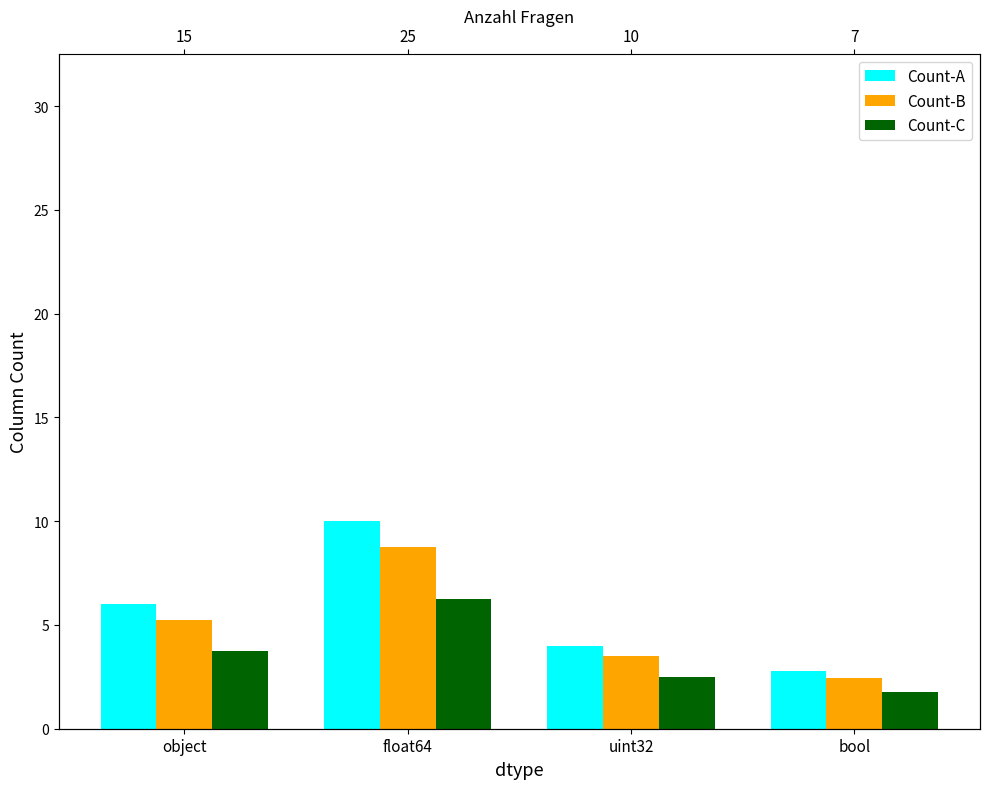

Rank the series by their maximum value, from lowest to highest.

Count-C, Count-B, Count-A